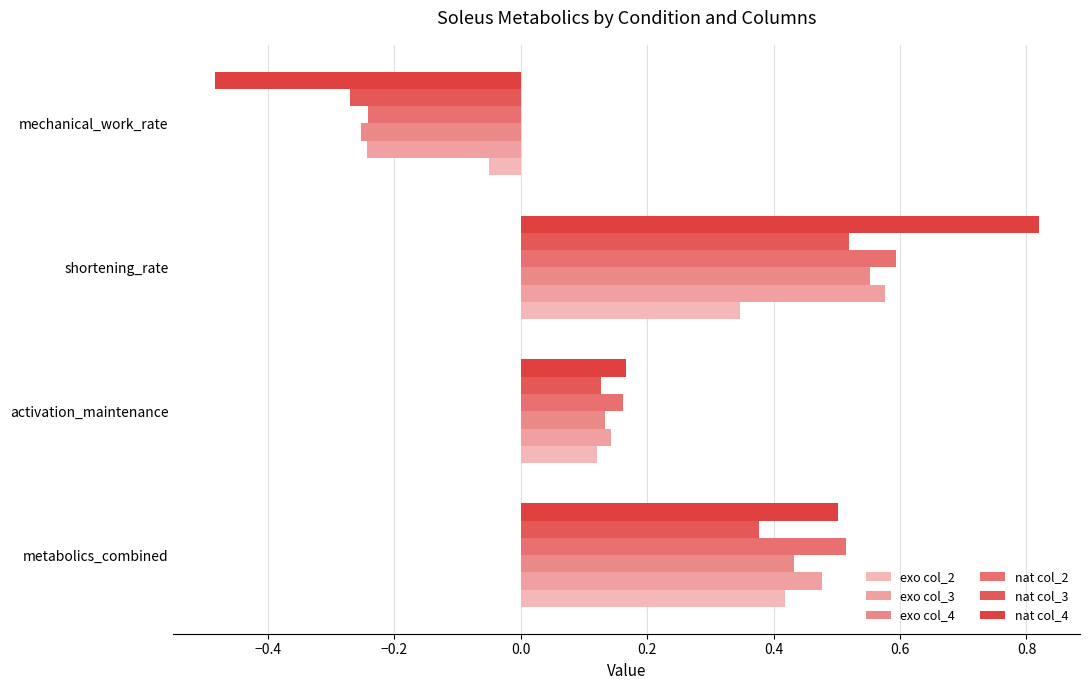

Reading right to left, transcribe all the data shown in this chart.

exo col_2: -0.0	0.3	0.1	0.4
exo col_3: -0.2	0.6	0.1	0.5
exo col_4: -0.3	0.6	0.1	0.4
nat col_2: -0.2	0.6	0.2	0.5
nat col_3: -0.3	0.5	0.1	0.4
nat col_4: -0.5	0.8	0.2	0.5